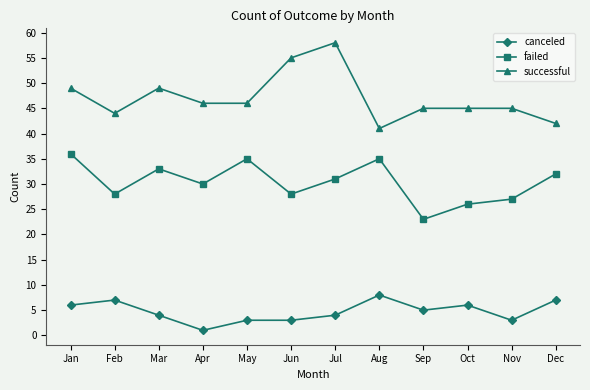

Rank the series at Nov from lowest to highest value.

canceled, failed, successful